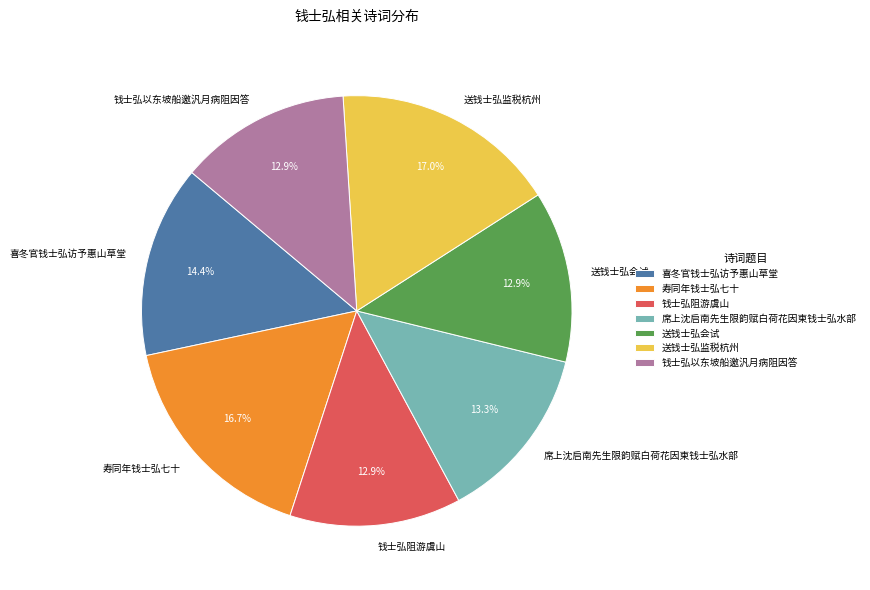

Which has a higher value, 席上沈启南先生限韵赋白荷花因柬钱士弘水部 or 送钱士弘监税杭州?

送钱士弘监税杭州